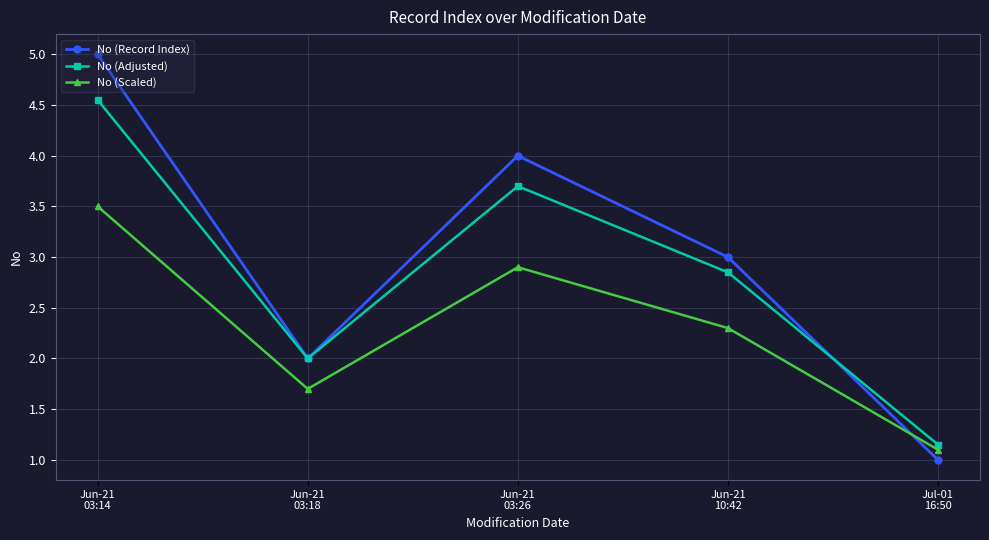

At which category does No (Scaled) reach its first local valley?

Jun-21
03:18